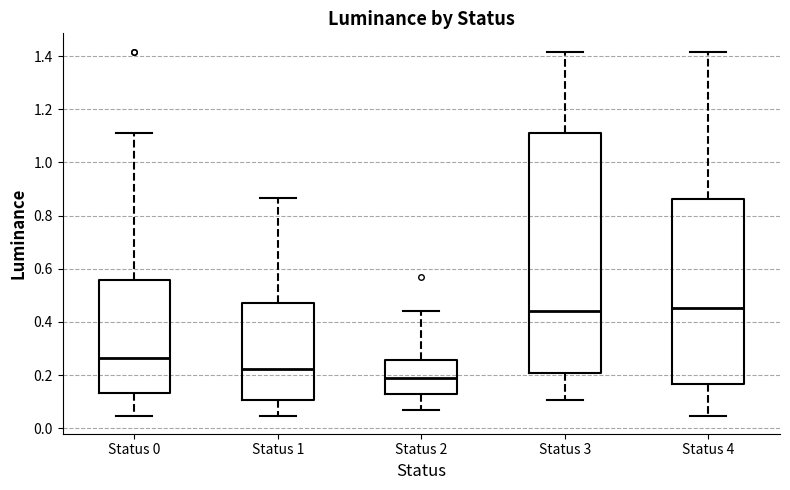

Comparing the boxes themselves (not the whiskers), which one is the tallest?

Status 3